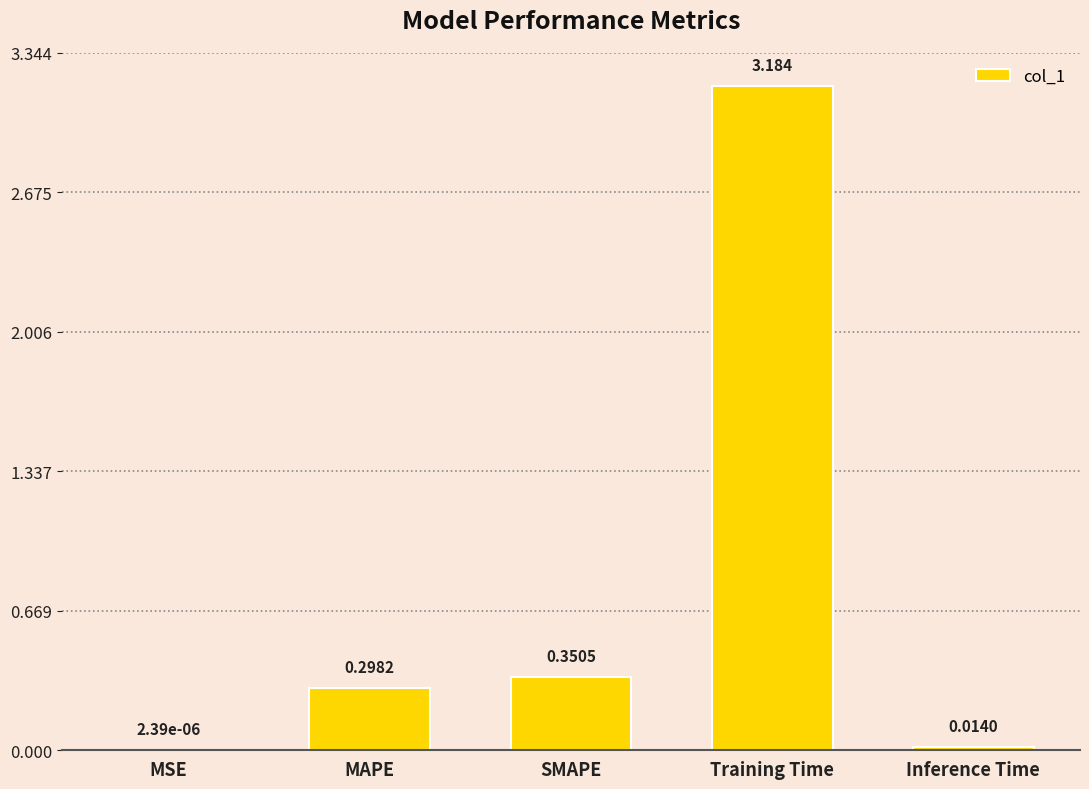

At which category does the chart reach its peak across all series?

Training Time